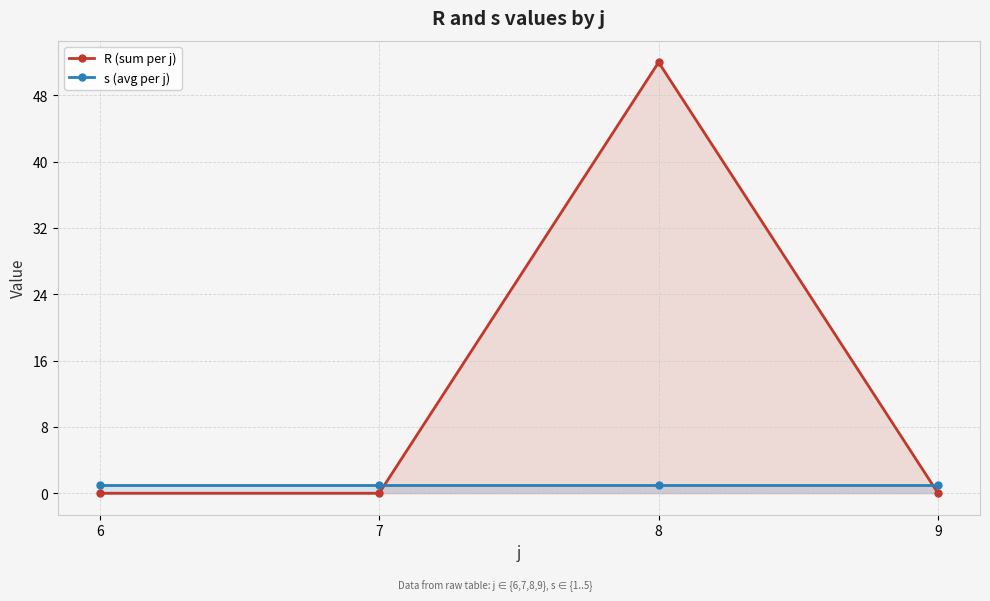

Count the R (sum per j) values in the range 0 to 52.

4